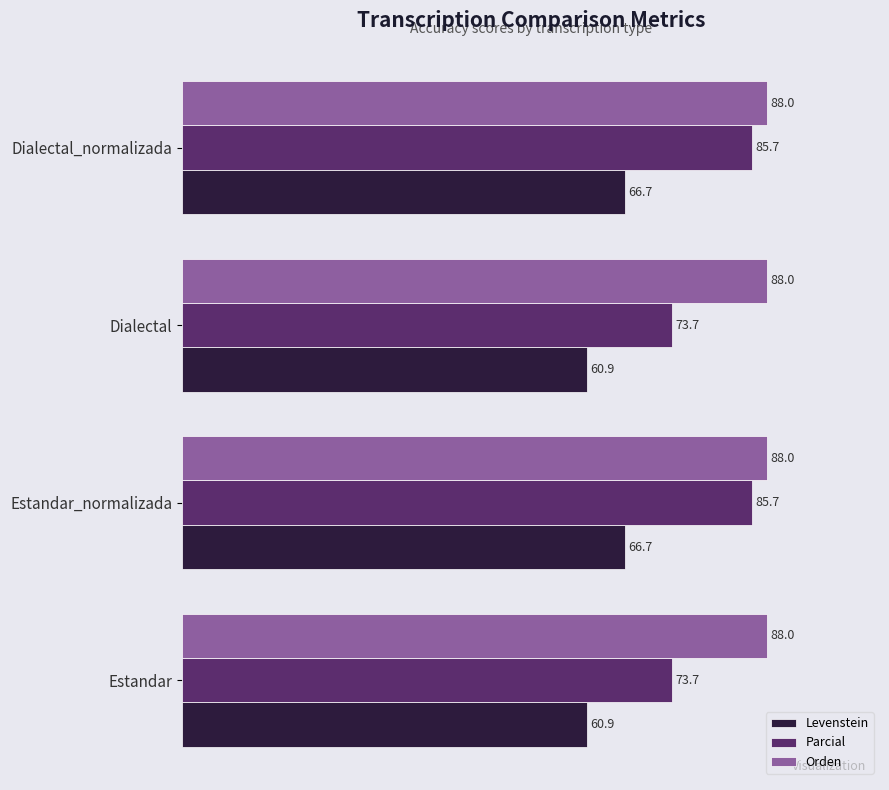

What is the average value of the Levenstein series?

63.8